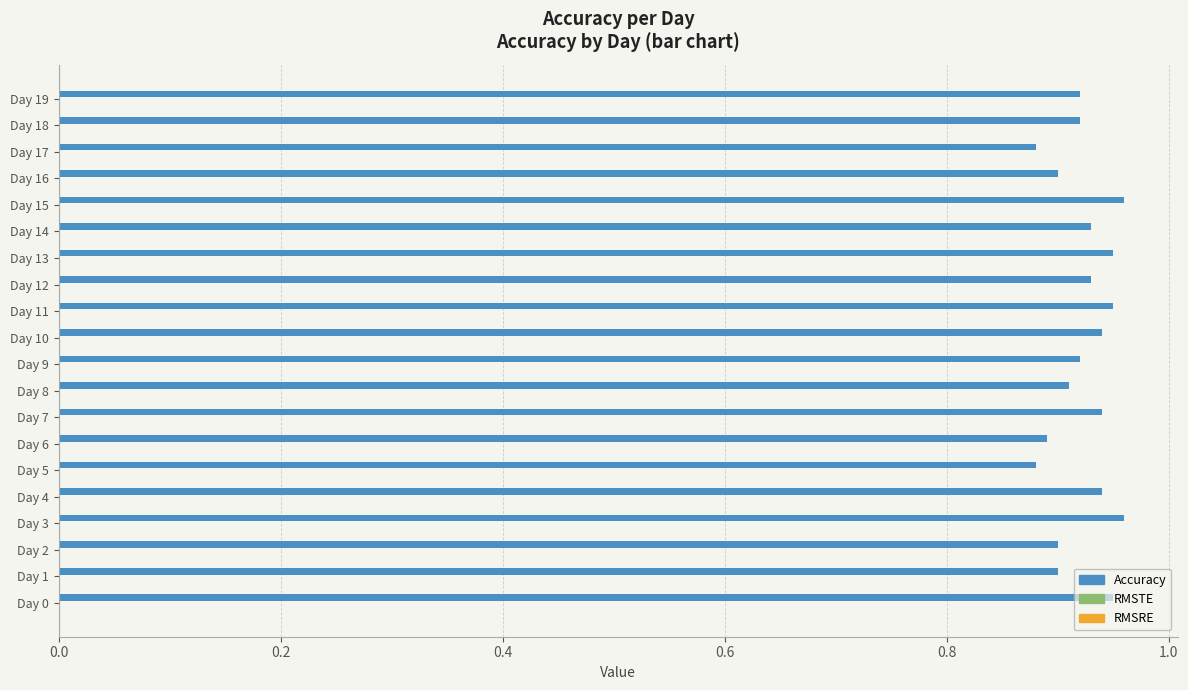

The value at Day 9 is 0.9. True or false?

True